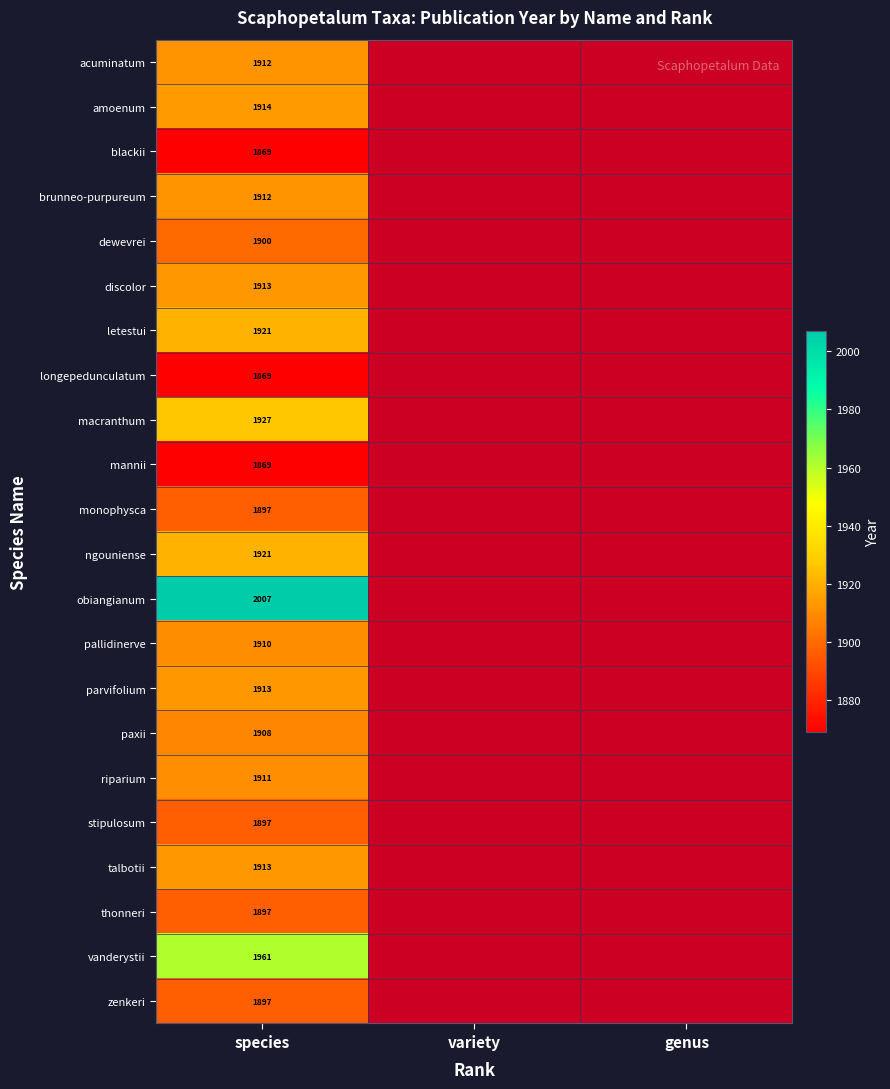

What is the total value across all series at species?

42038